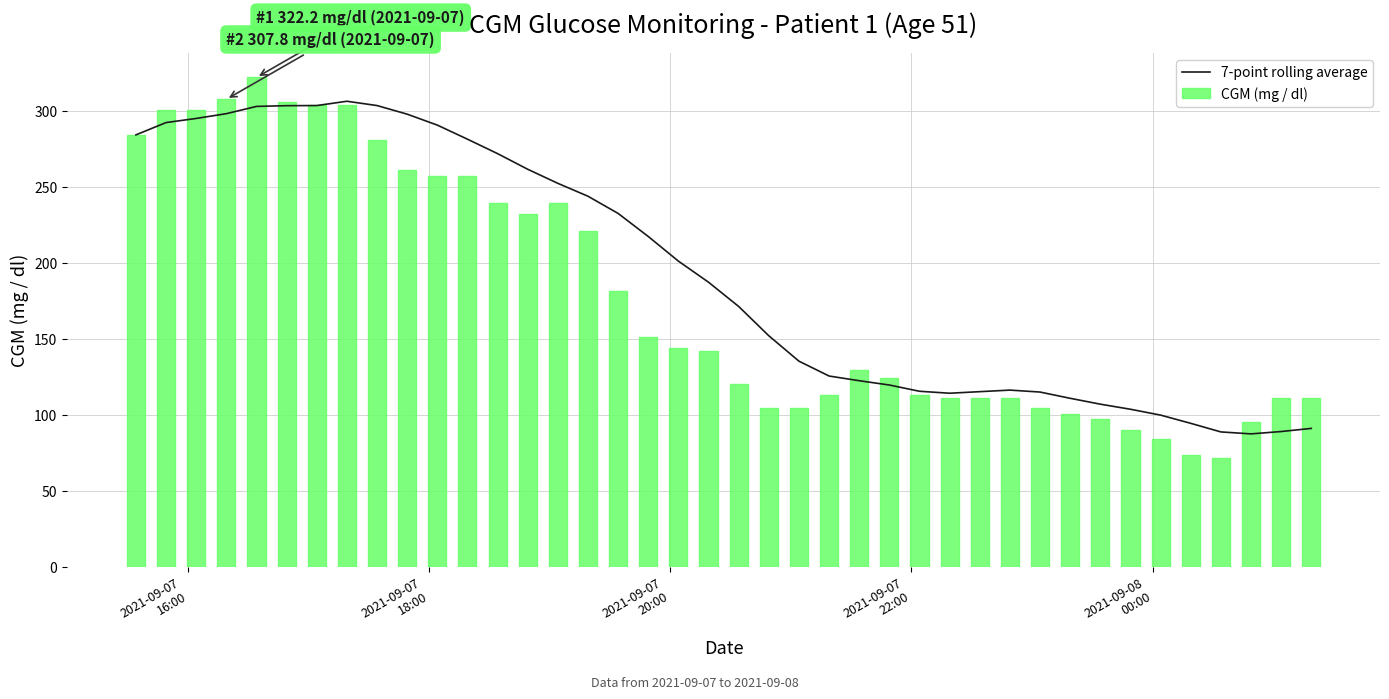

What is the minimum value for 7-point rolling average?

87.7